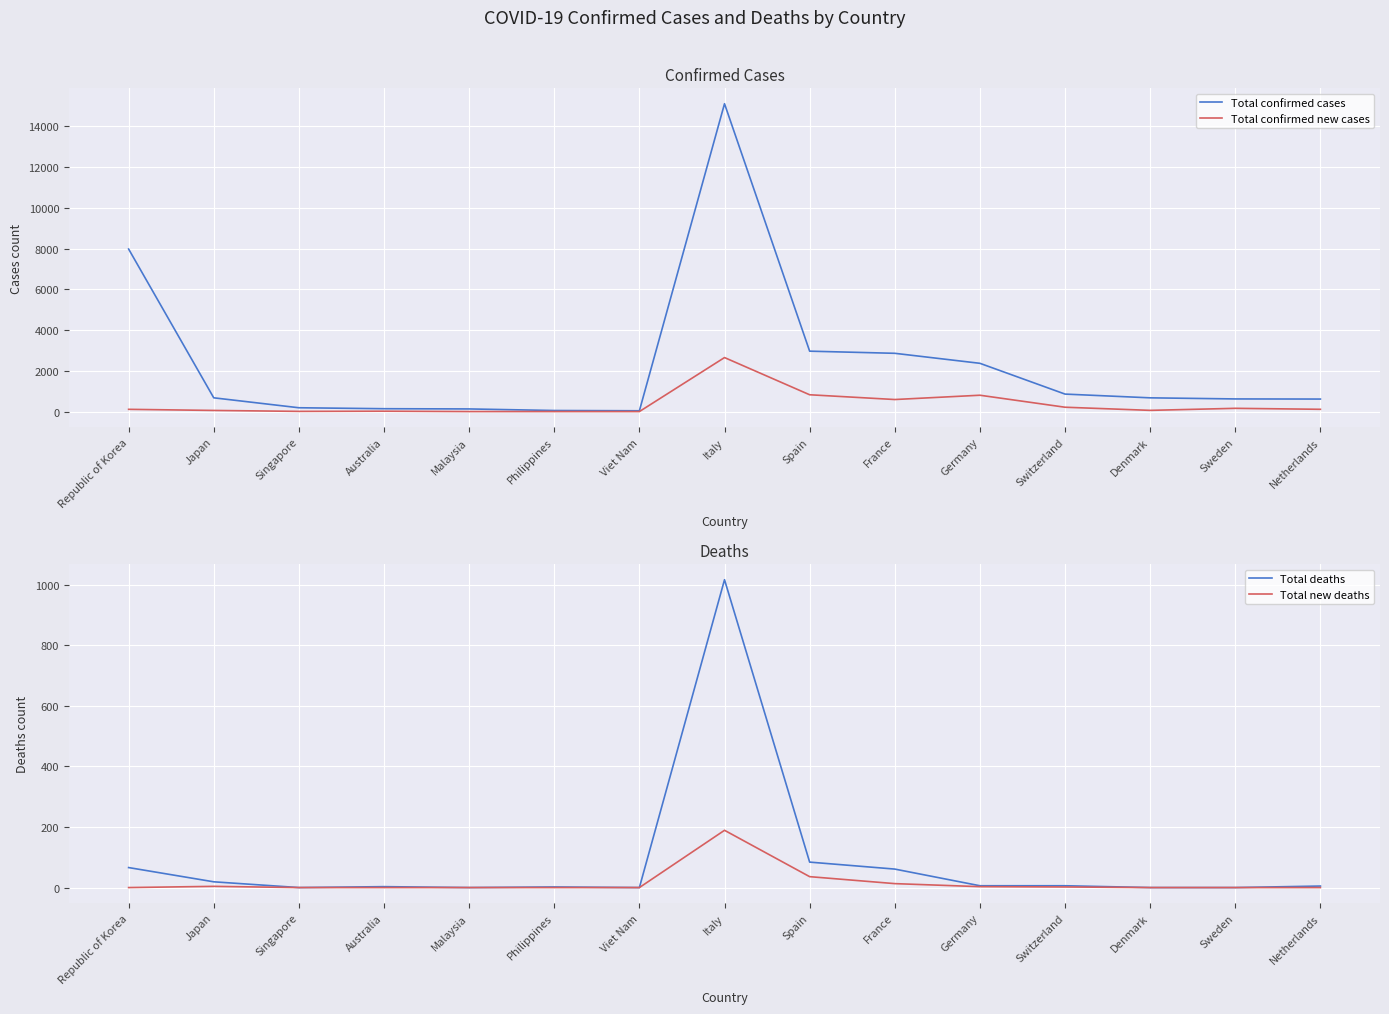

Where is the first local minimum for Total confirmed new cases?

Singapore